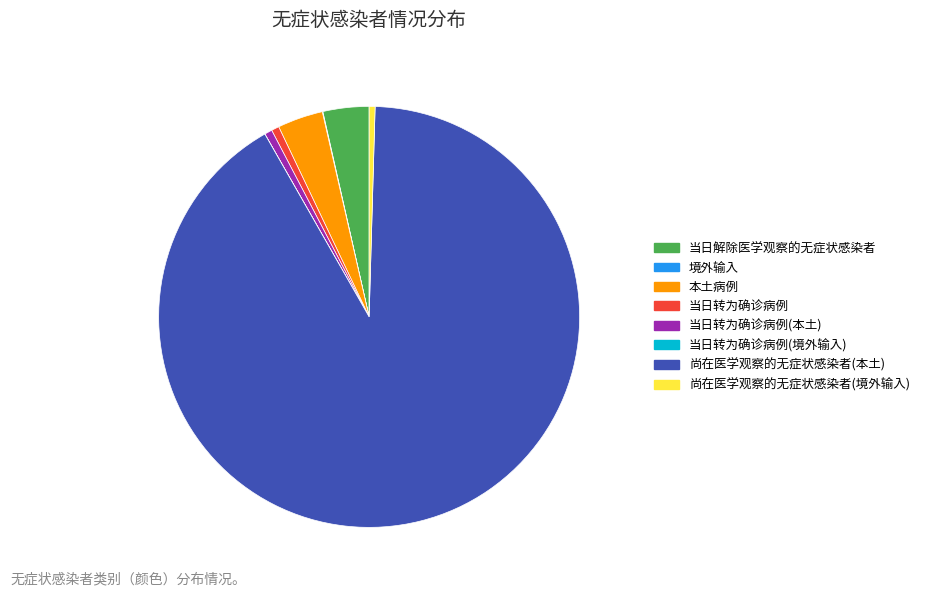

Which has a higher value, 当日转为确诊病例(本土) or 本土病例?

本土病例